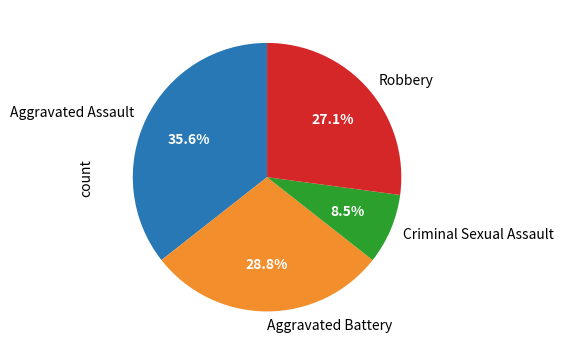

The Aggravated Assault slice represents 28% of the pie. True or false?

False